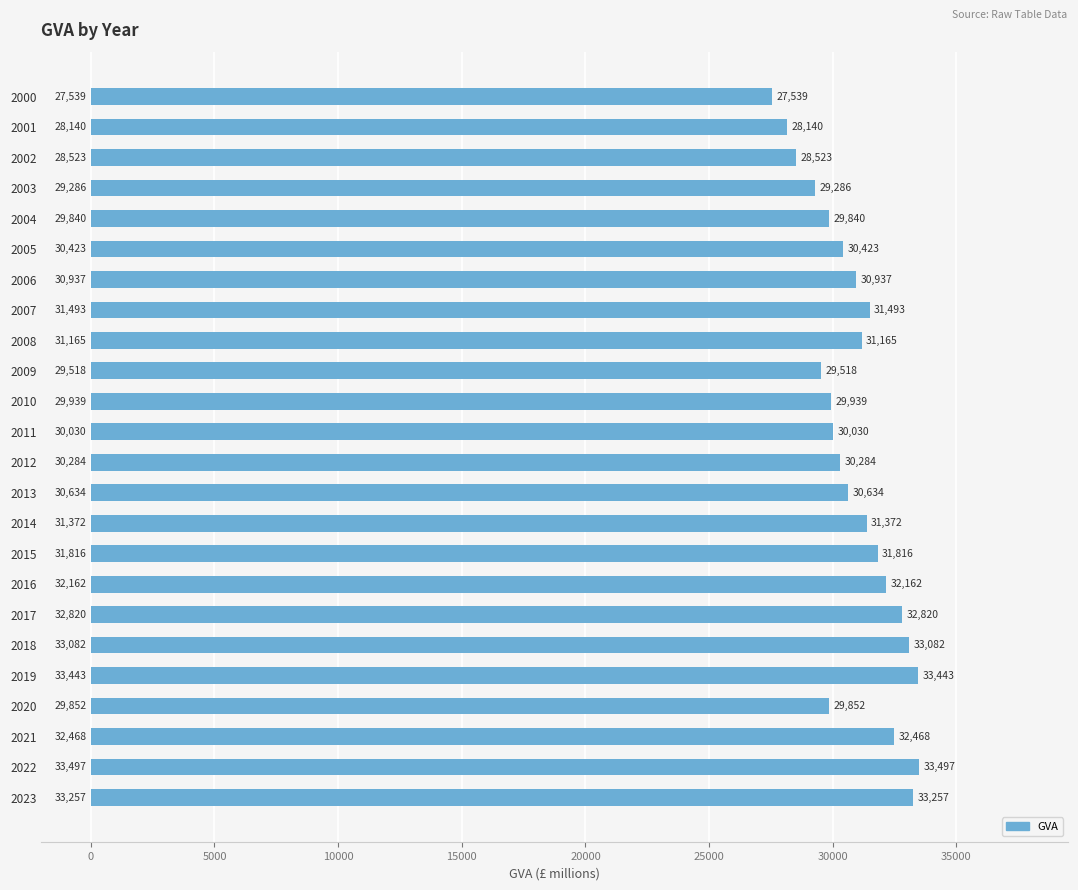

What is the maximum value shown in the chart?

33497